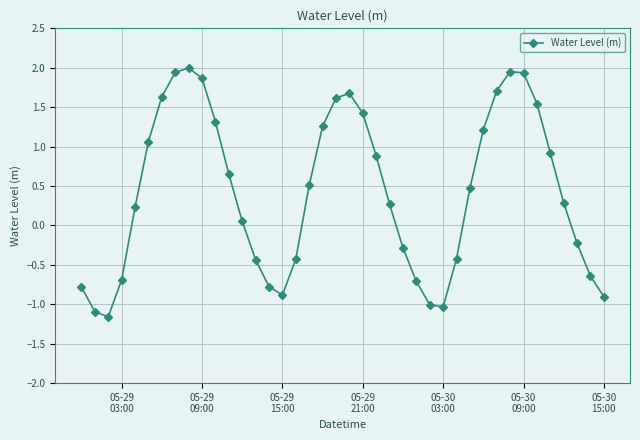

What is the sum of all values?

16.9